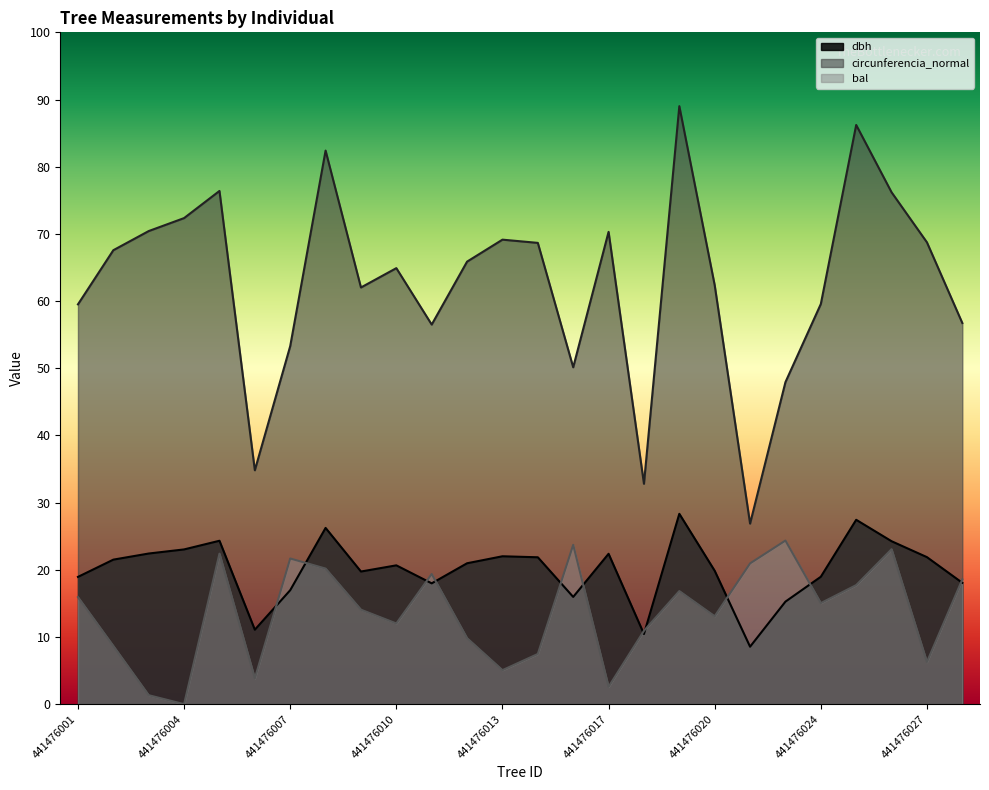

What is the approximate value of circunferencia_normal at 441476010?

64.9